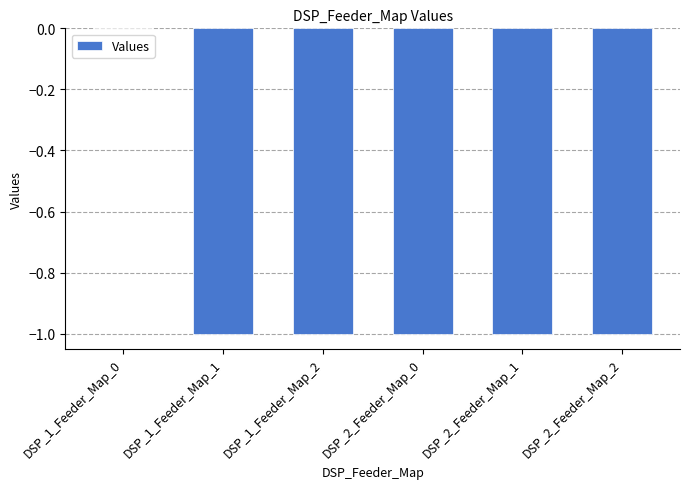

What is the sum of all values?

-5